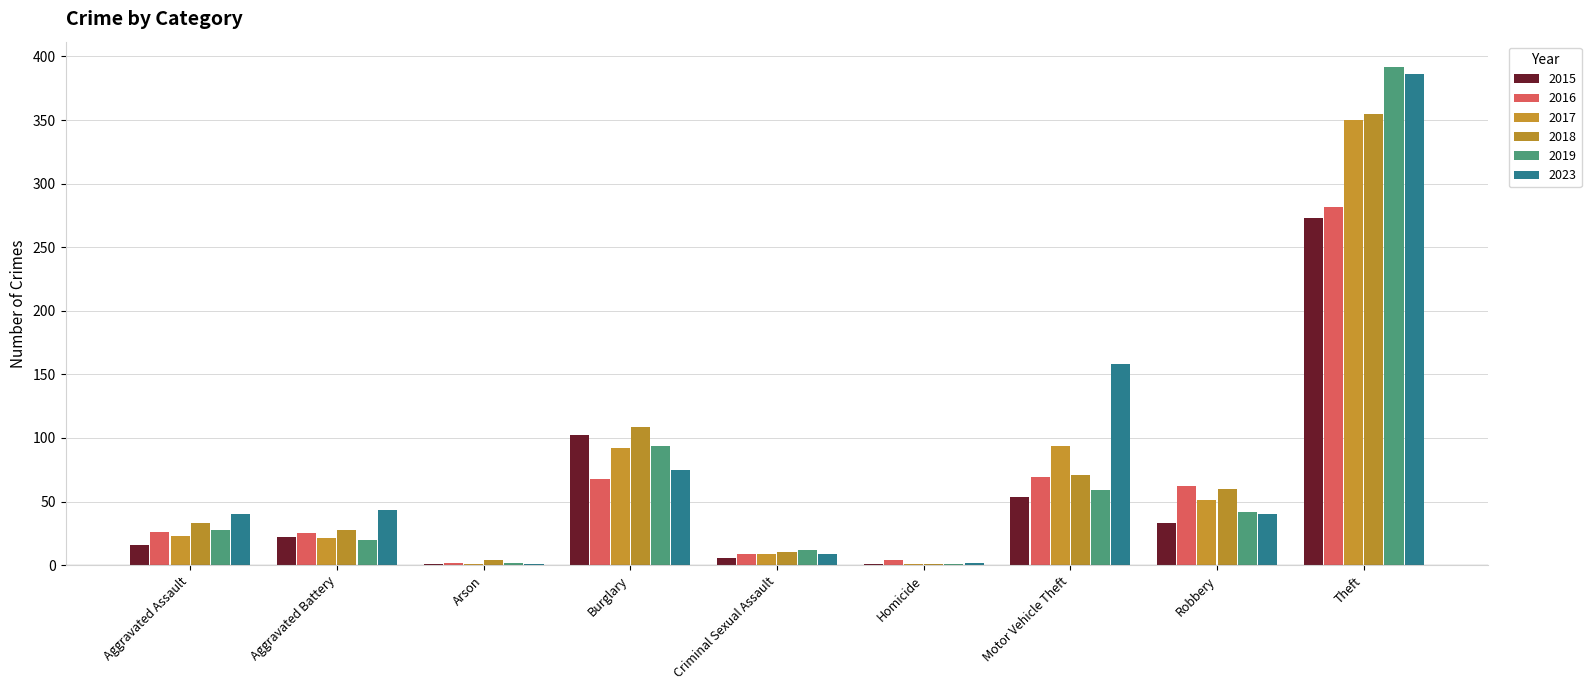

Rank the series by their maximum value, from lowest to highest.

2015, 2016, 2017, 2018, 2023, 2019